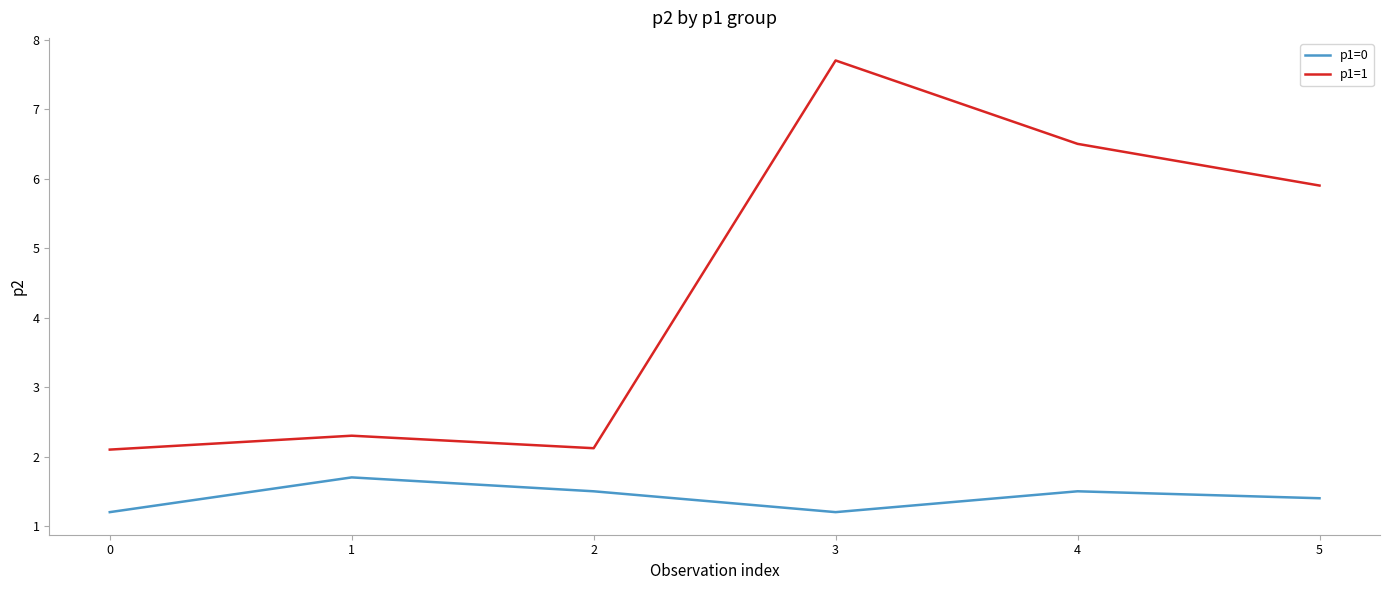

What is the approximate value of p1=1 at 0?

2.1